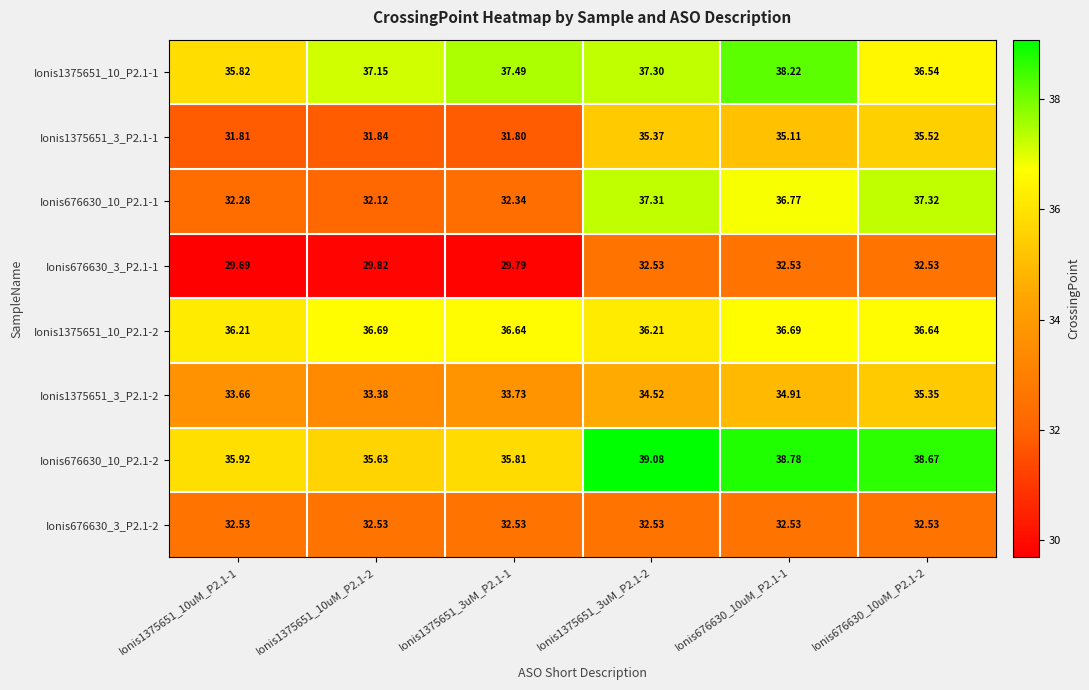

Which series has the largest total across all categories?

Ionis676630_10_P2.1-2